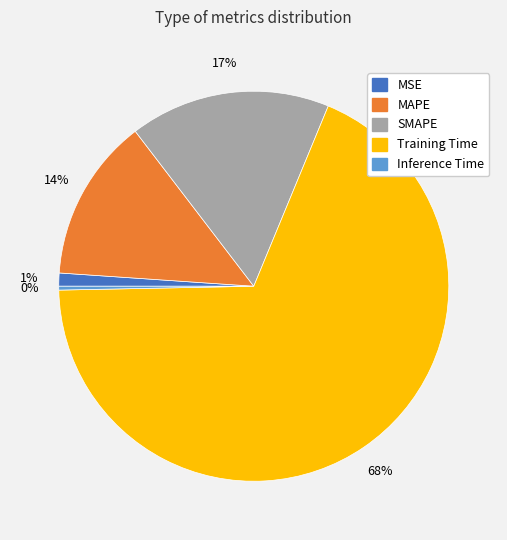

Count the number of slices in the pie.

5